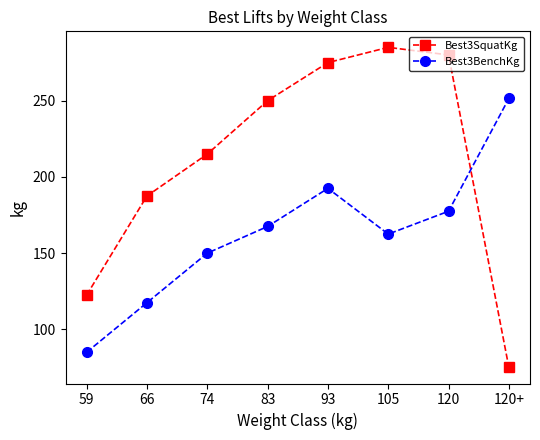

Rank the series by their average value, from lowest to highest.

Best3BenchKg, Best3SquatKg